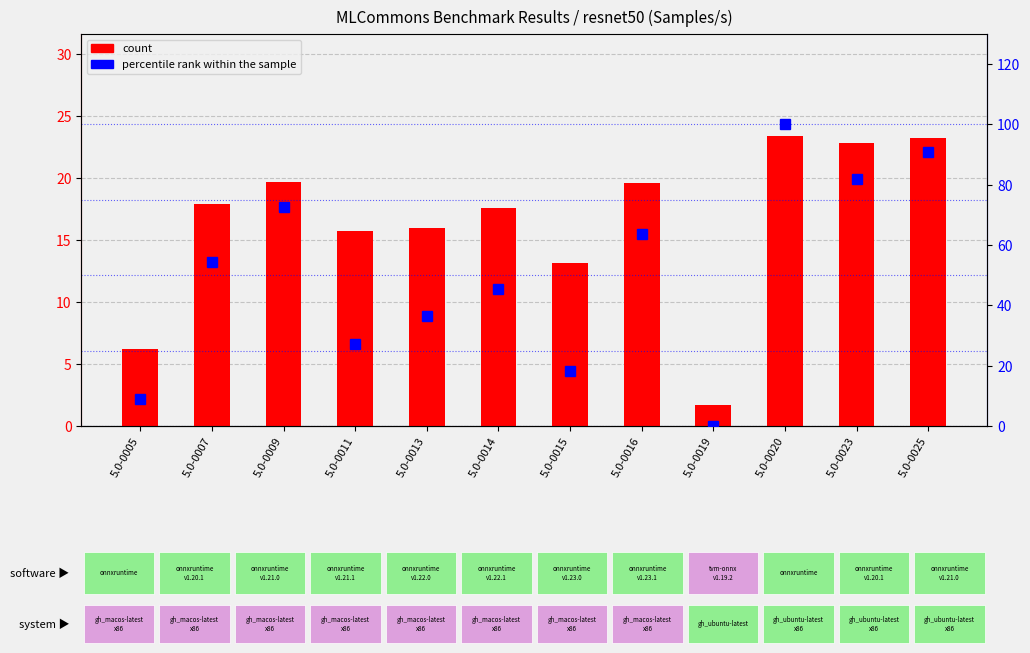

At which category is the sum across all series the highest?

5.0-0020